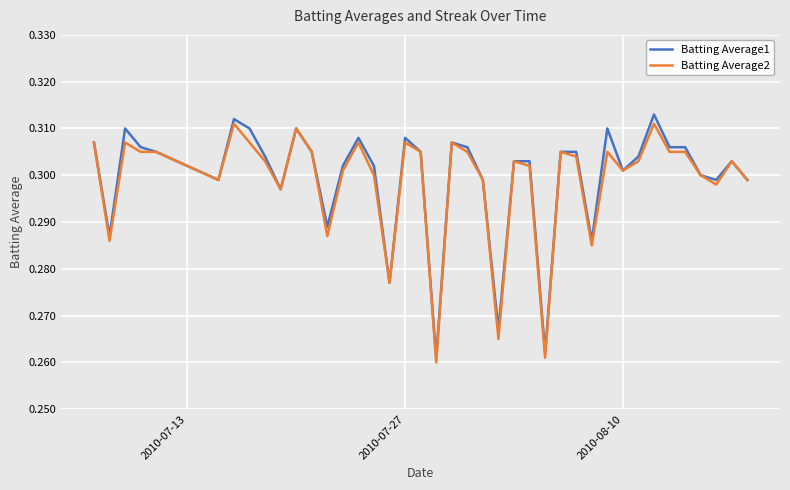

Count the Batting Average1 values in the range 0 to 1.

40